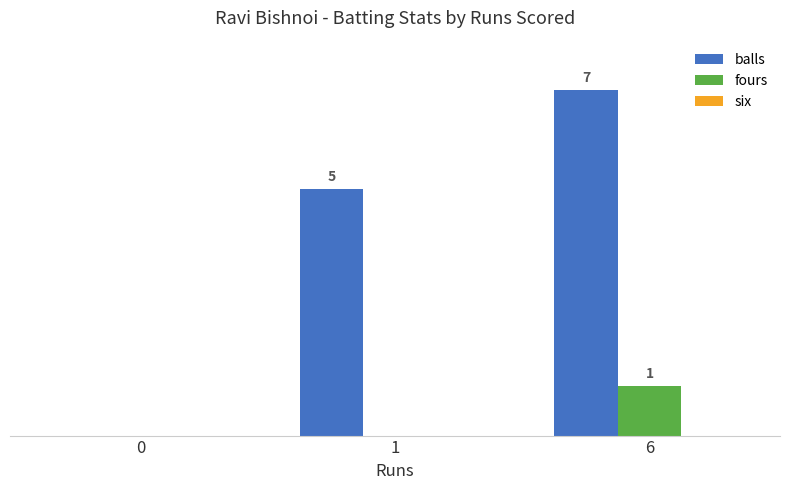

Which series changed the most between 1 and 6?

balls